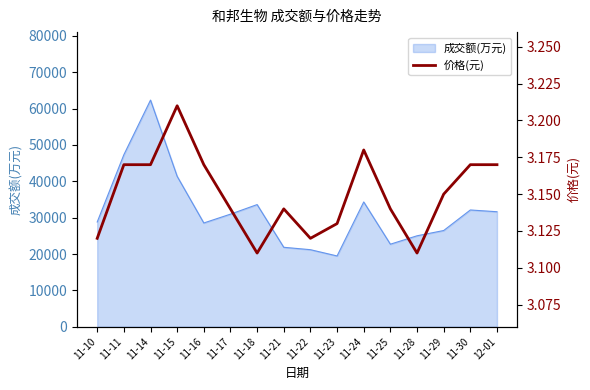

At which label does 成交额(万元) reach its minimum?

11-23